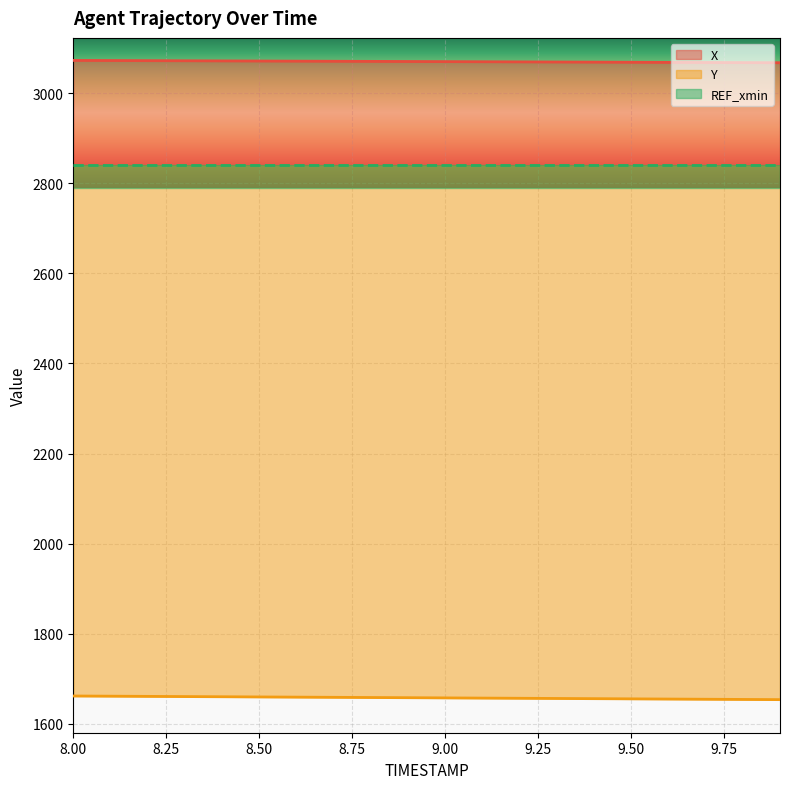

True or false: X and Y cross at least once.

False